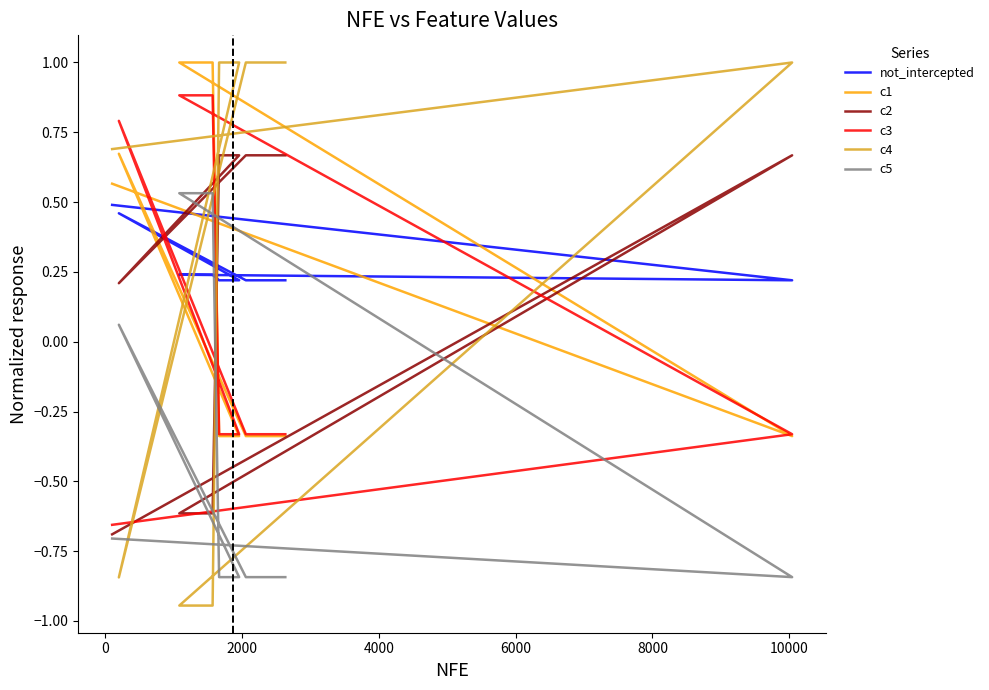

Reading left to right, list all the values displayed in this chart.

not_intercepted: 0.5	0.2	0.2	0.2	0.2	0.2	0.2	0.2	0.2	0.2	0.2	0.2	0.5	0.2	0.2	0.2	0.2	0.2	0.2	0.2
c1: 0.6	-0.3	1.0	1.0	1.0	1.0	1.0	1.0	-0.3	-0.3	-0.3	-0.3	0.7	-0.3	-0.3	-0.3	-0.3	-0.3	-0.3	-0.3
c2: -0.7	0.7	-0.6	-0.6	-0.6	-0.6	-0.6	-0.6	0.7	0.7	0.7	0.7	0.2	0.7	0.7	0.7	0.7	0.7	0.7	0.7
c3: -0.7	-0.3	0.9	0.9	0.9	0.9	0.9	0.9	-0.3	-0.3	-0.3	-0.3	0.8	-0.3	-0.3	-0.3	-0.3	-0.3	-0.3	-0.3
c4: 0.7	1.0	-0.9	-0.9	-0.9	-0.9	-0.9	-0.9	1.0	1.0	1.0	1.0	-0.8	1.0	1.0	1.0	1.0	1.0	1.0	1.0
c5: -0.7	-0.8	0.5	0.5	0.5	0.5	0.5	0.5	-0.8	-0.8	-0.8	-0.8	0.1	-0.8	-0.8	-0.8	-0.8	-0.8	-0.8	-0.8